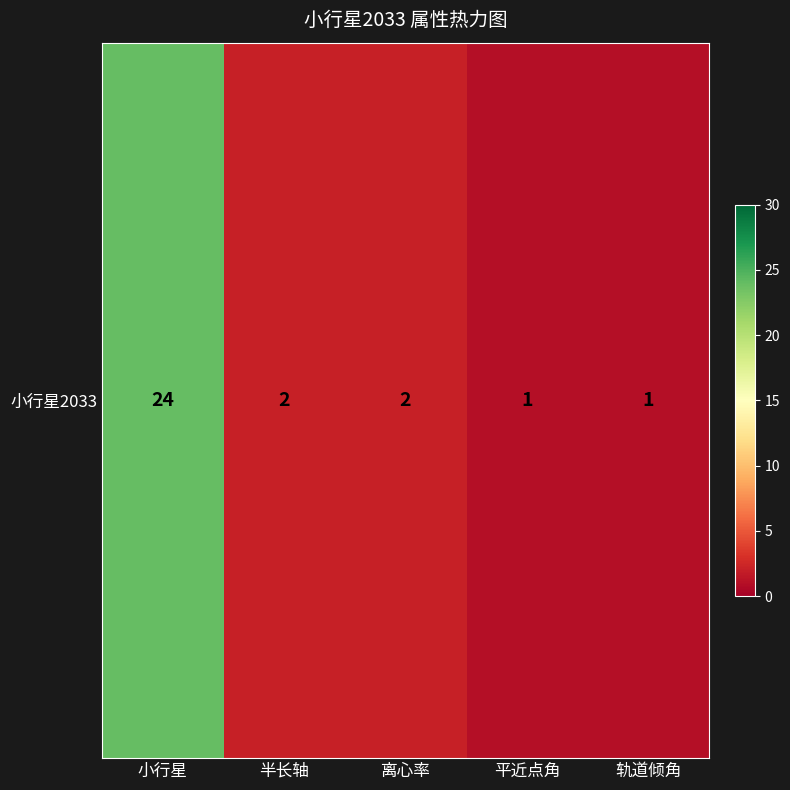

Where is the data nearest to the value 12?

半长轴